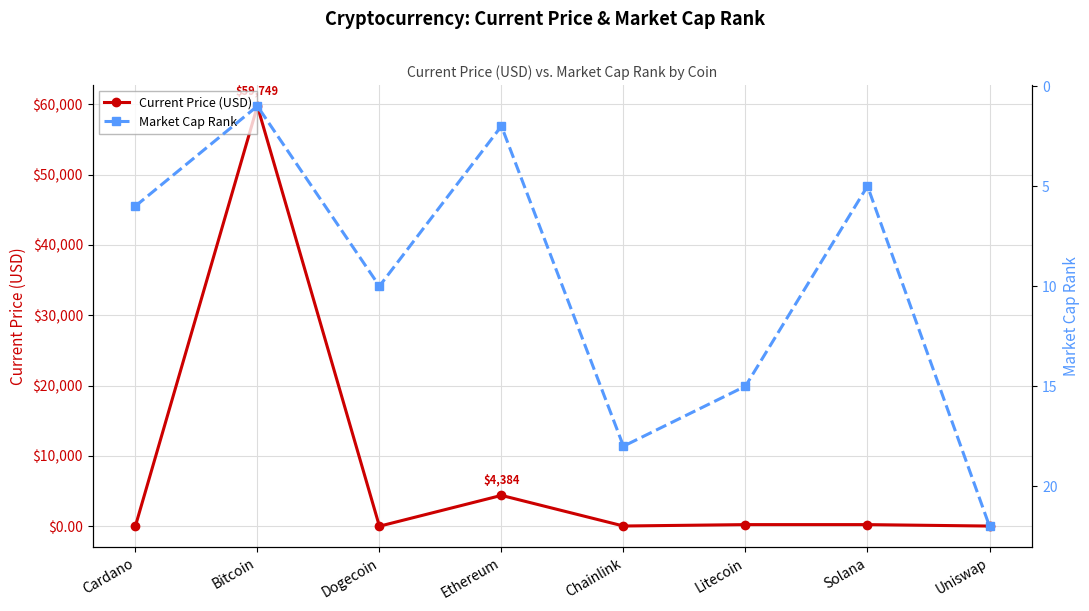

Does the chart display data point markers on the line(s)?

Yes